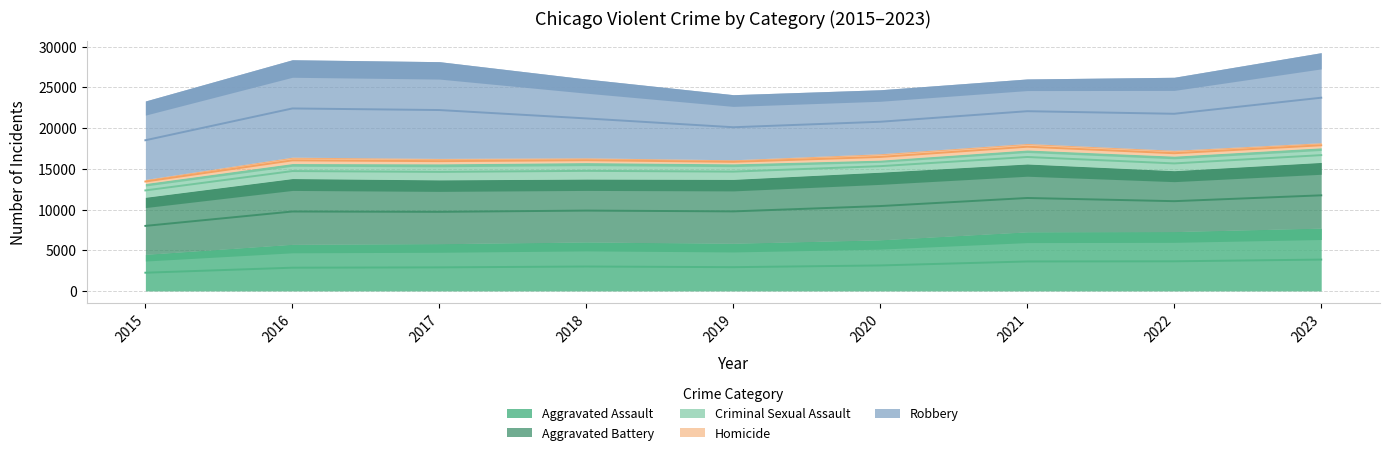

How many categories are shown in the chart?

9